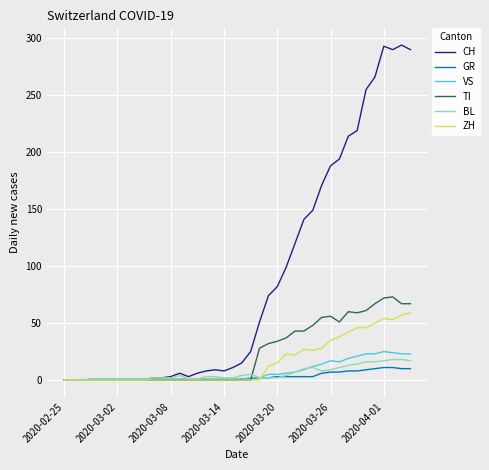

Count the number of data series in this chart.

6